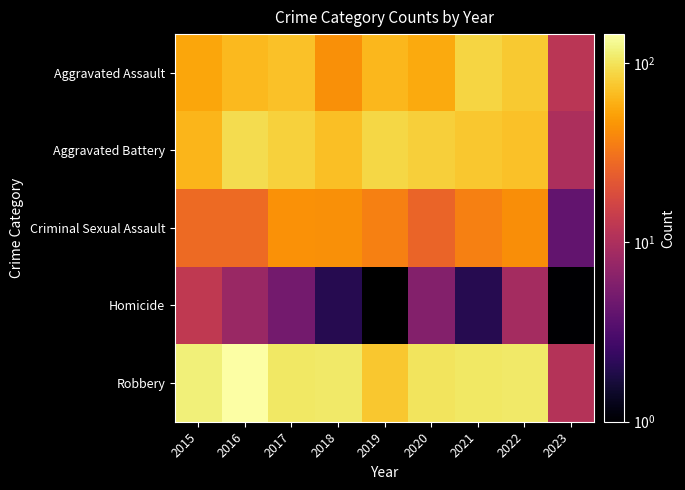

What is the approximate value of Homicide at 2023?

1.0